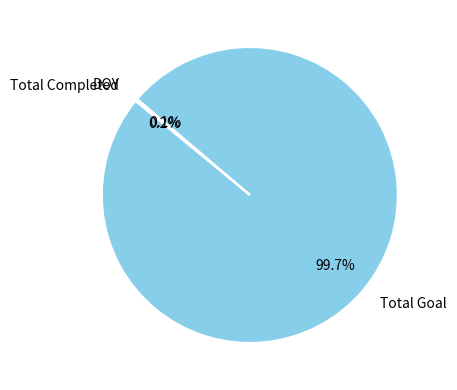

Which category has the biggest portion of the pie?

Total Goal